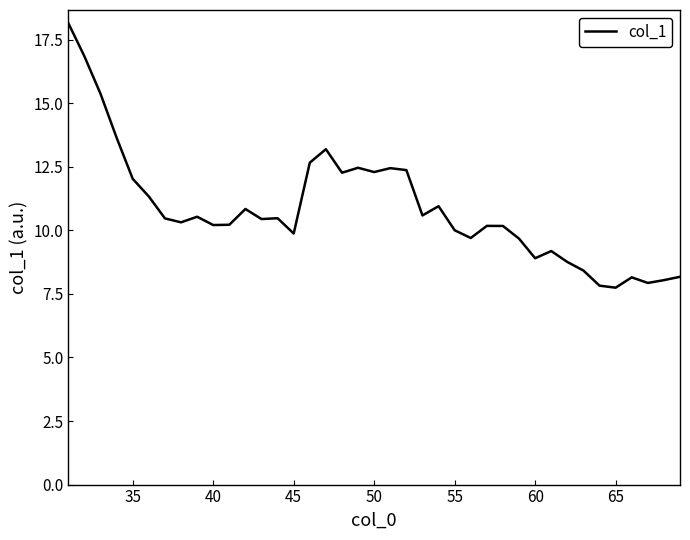

What is the smallest value displayed?

7.7